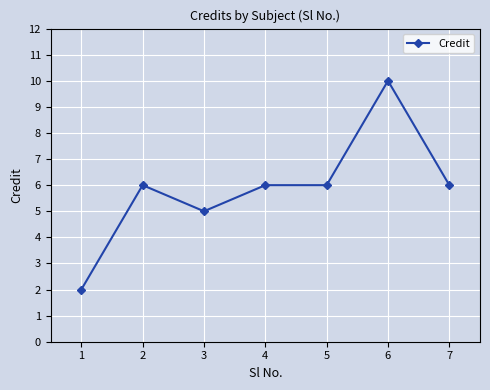

At which category does the data reach its first local valley?

3